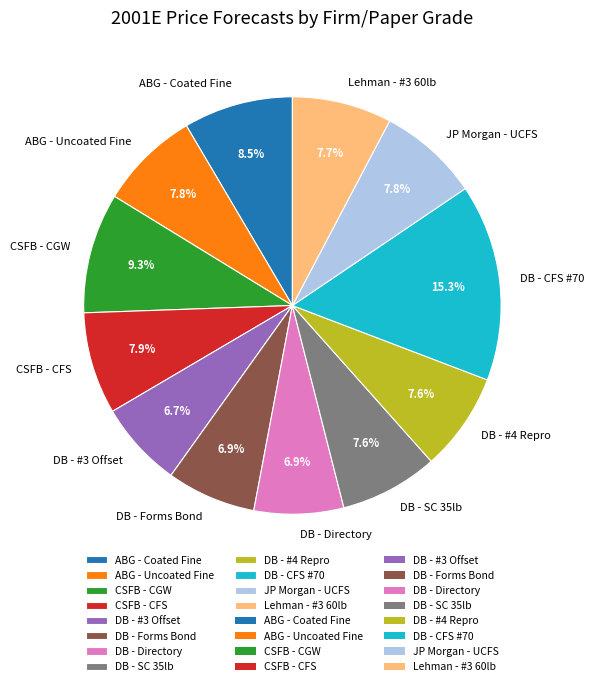

Which has a higher value, JP Morgan - UCFS or DB - #3 Offset?

JP Morgan - UCFS